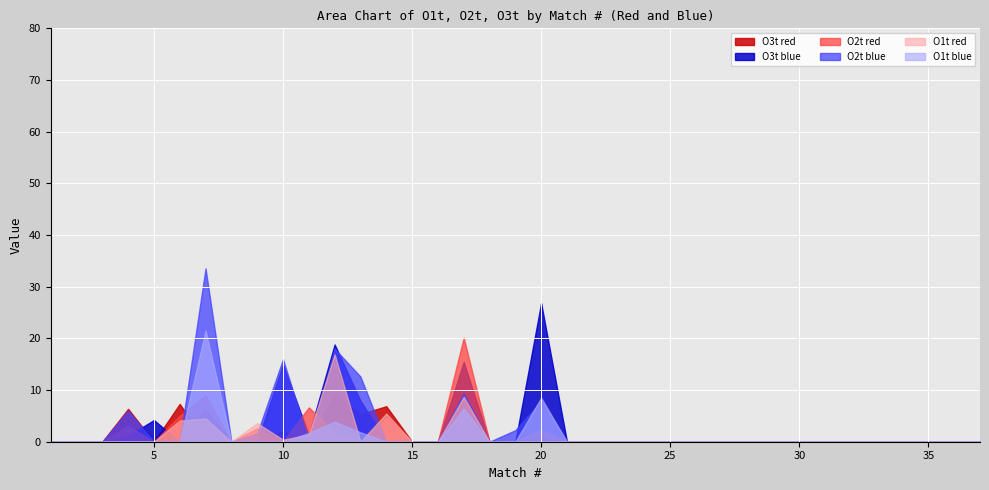

What are all the series names shown in the legend?

O3t red, O3t blue, O2t red, O2t blue, O1t red, O1t blue